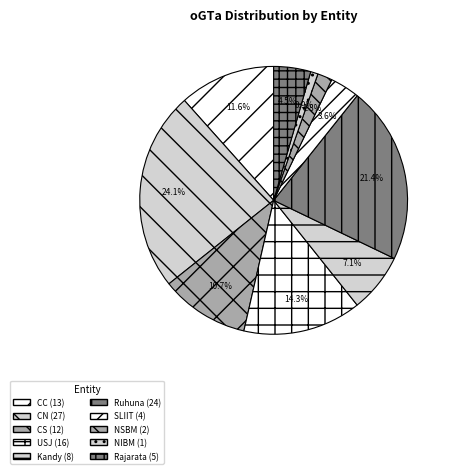

To the nearest percent, what percentage of the pie is CC?

12%